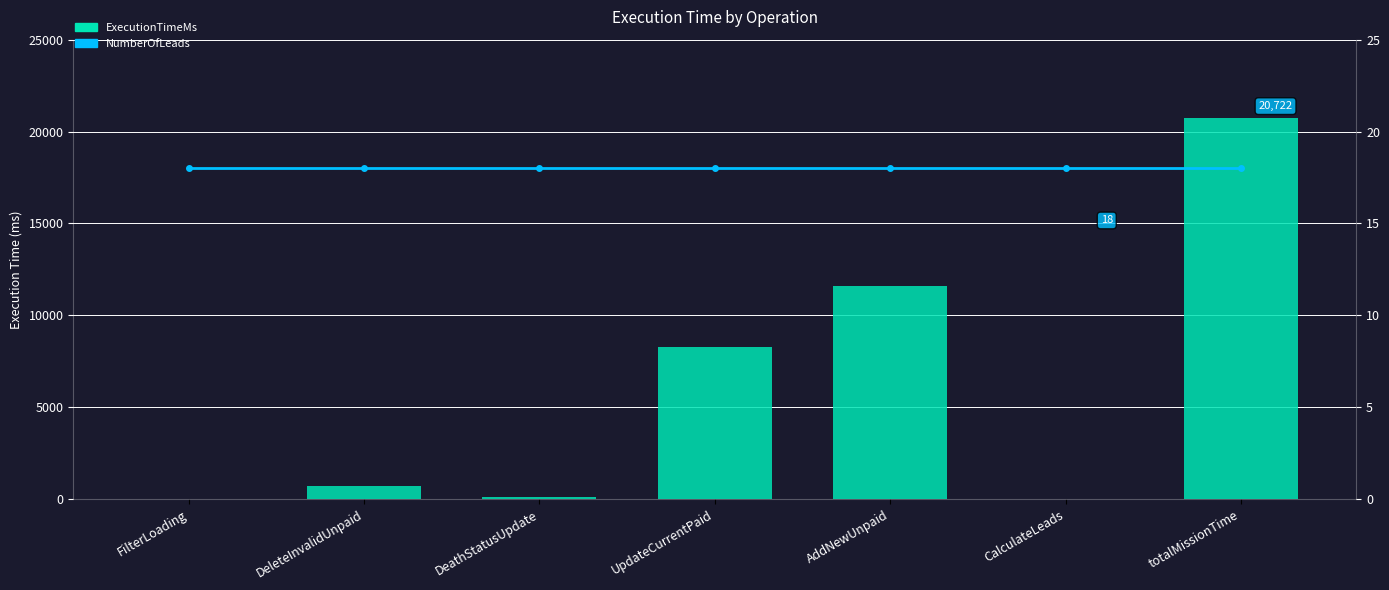

What is the label of the 3rd bar from the right?

AddNewUnpaid